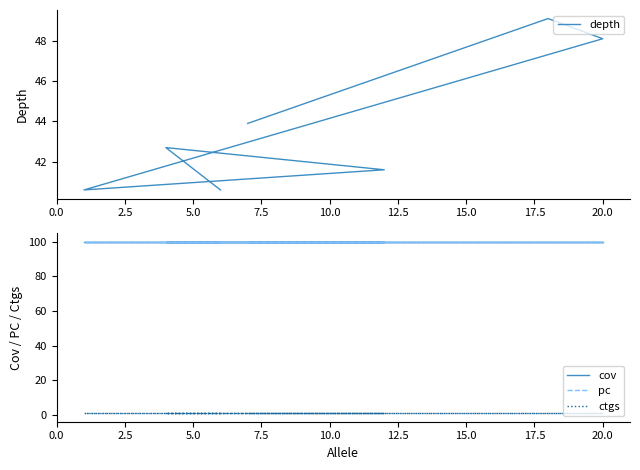

Is this an area chart (filled region under the line)?

No